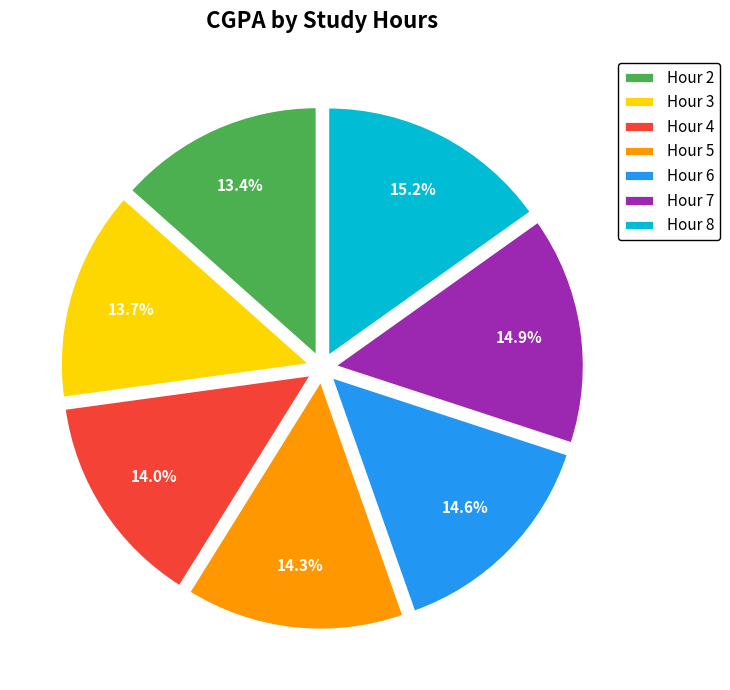

How many segments does this pie chart have?

7